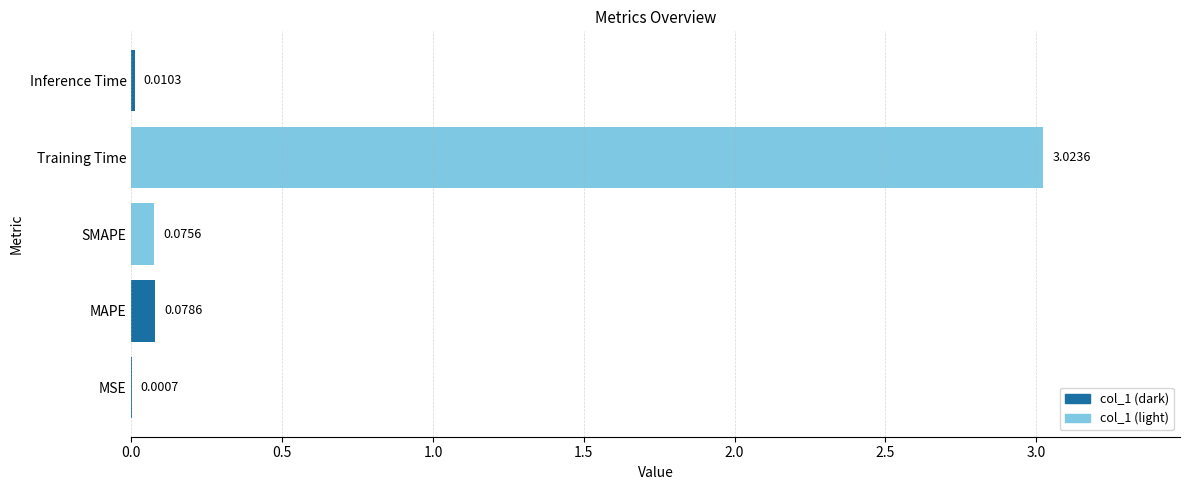

Which label corresponds to the largest value in the chart?

Training Time